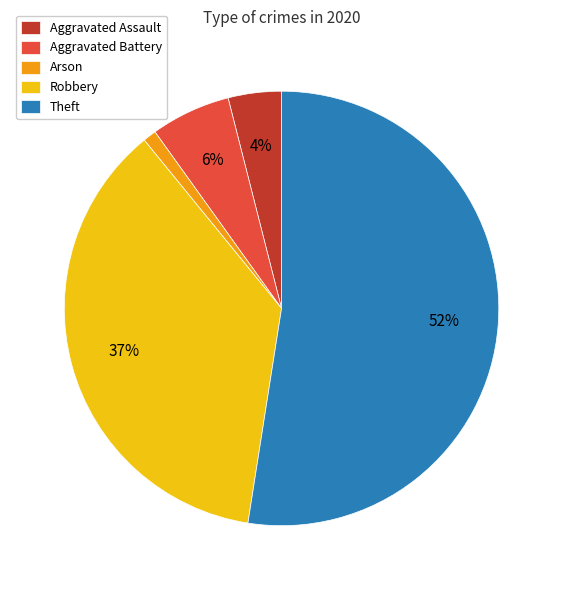

Does Theft account for over 50% of the chart?

Yes